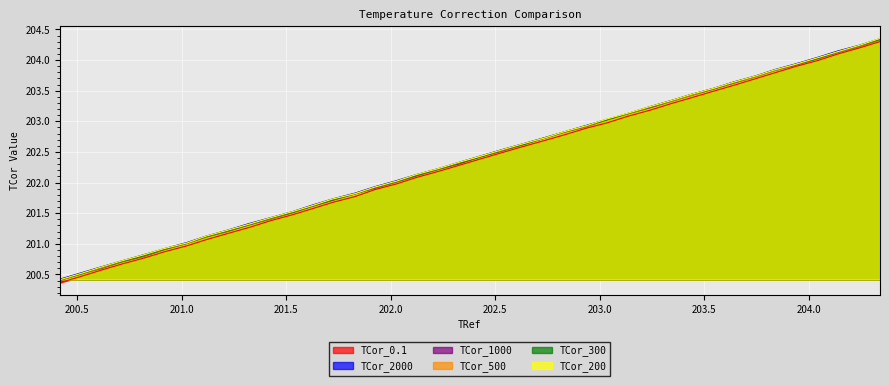

What is the label of the 28th point from the left?

203.136